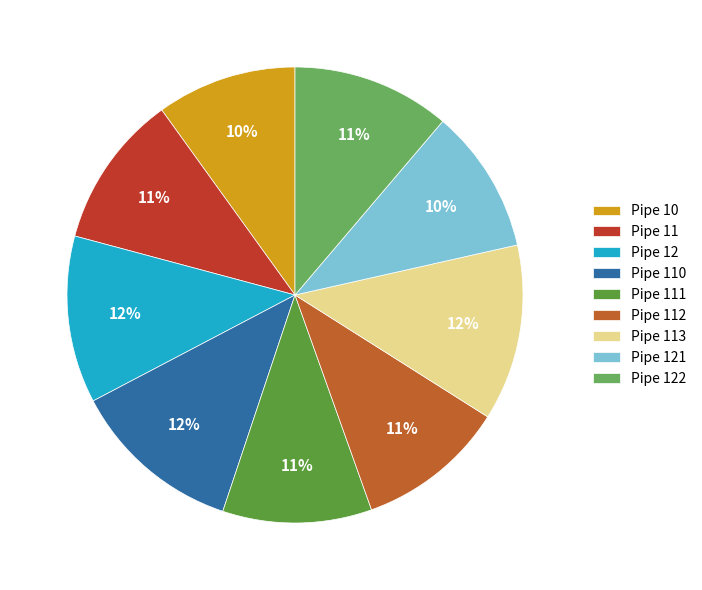

How many slices are in this pie chart?

9